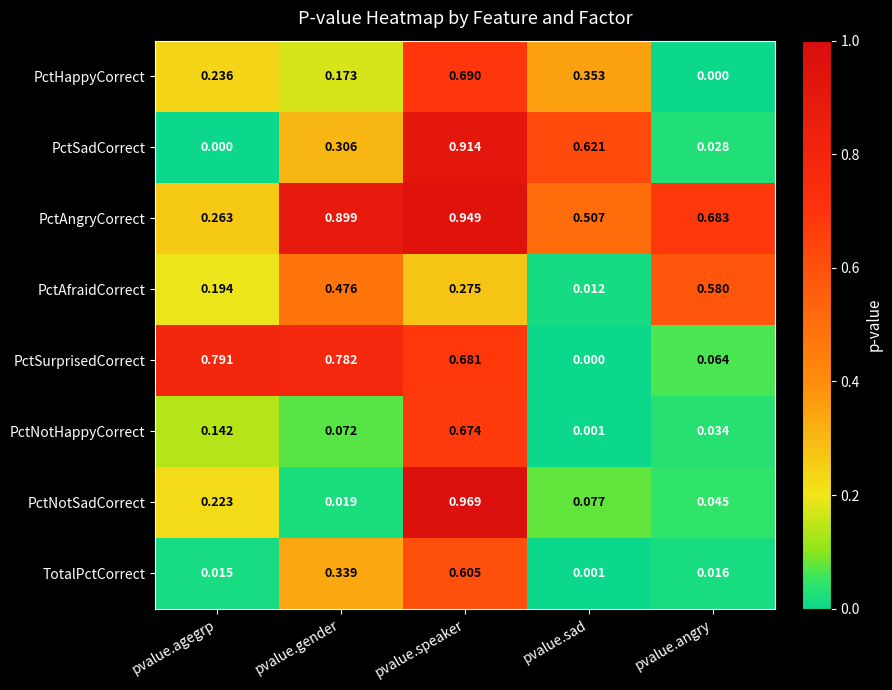

Which series has the largest range (max minus min)?

PctNotSadCorrect